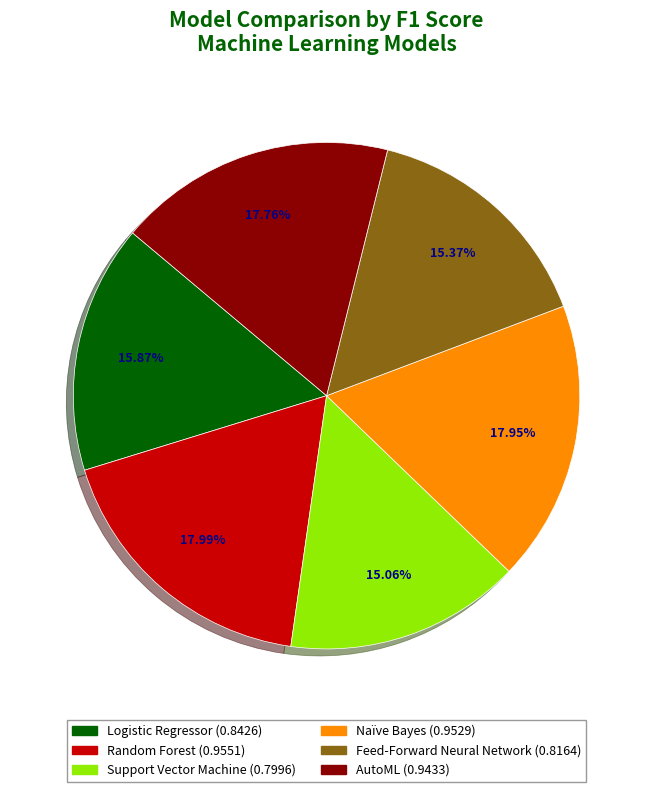

Is there any slice that represents more than half of the pie?

No